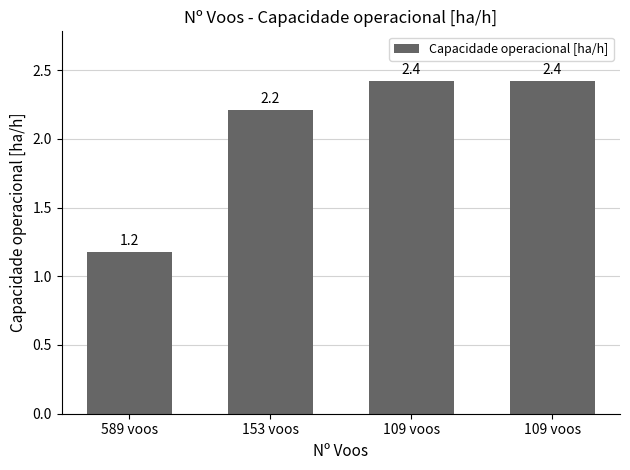

What is the change in value from 589 voos to 153 voos?

+1.0